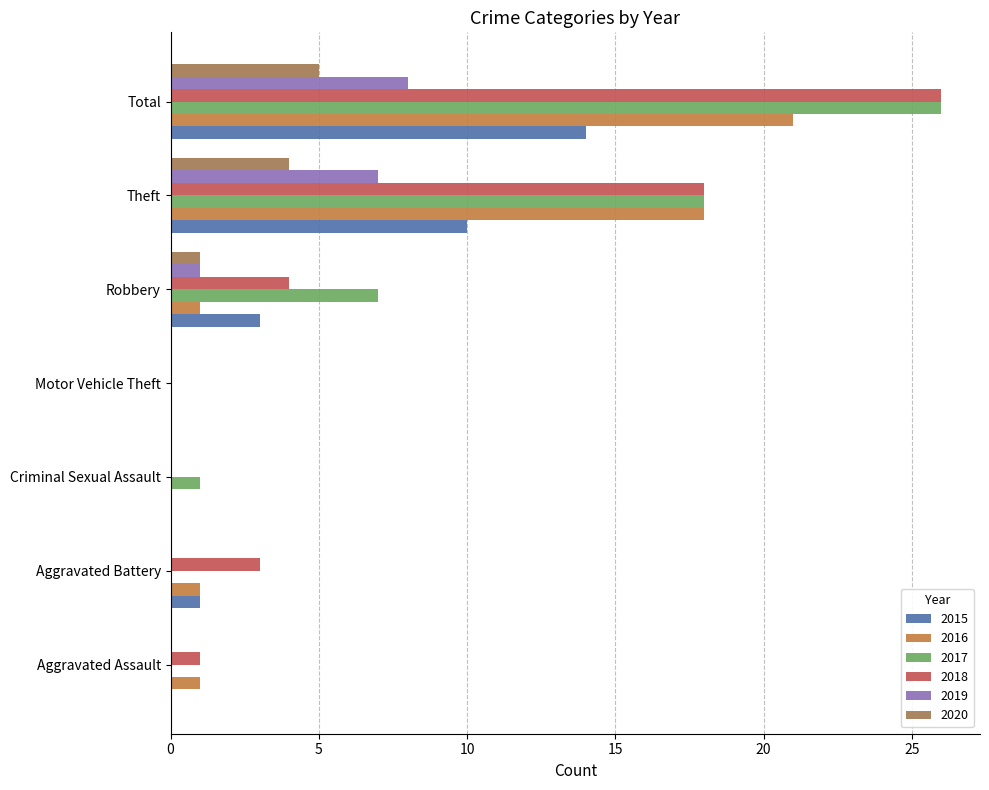

What is the maximum value for 2016?

21